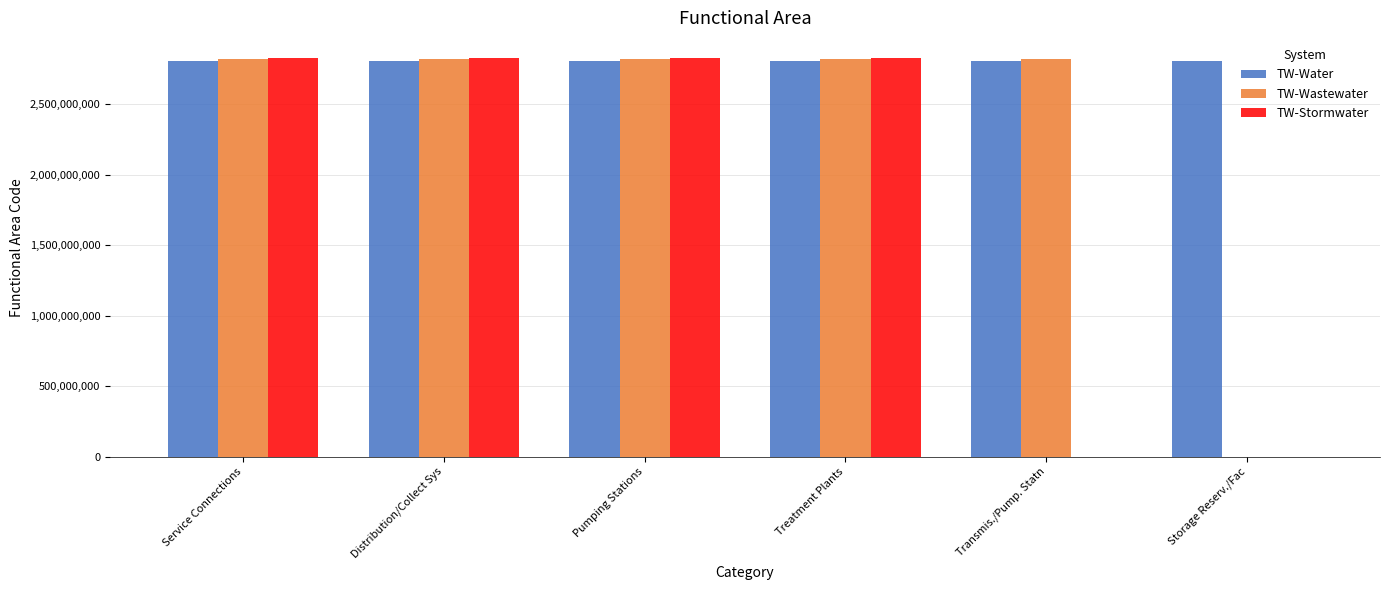

Count the number of categories in the chart.

6